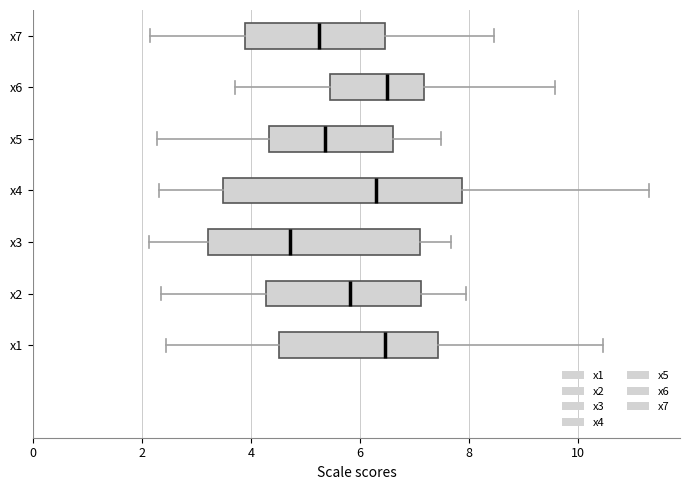

Reading bottom to top, transcribe this box plot: for each box, give where its median line is, the range the box spans, and where its two whiskers end, as read against the x-axis. The values are not printed on the chart, so give them approximately, as read against the axis.

x1: median 6.4, box 4.6 to 7.4, whiskers 2.4 to 10.4
x2: median 5.8, box 4.2 to 7.2, whiskers 2.4 to 8.0
x3: median 4.8, box 3.2 to 7.0, whiskers 2.2 to 7.6
x4: median 6.4, box 3.4 to 7.8, whiskers 2.4 to 11.4
x5: median 5.4, box 4.4 to 6.6, whiskers 2.2 to 7.4
x6: median 6.6, box 5.4 to 7.2, whiskers 3.8 to 9.6
x7: median 5.2, box 3.8 to 6.4, whiskers 2.2 to 8.4